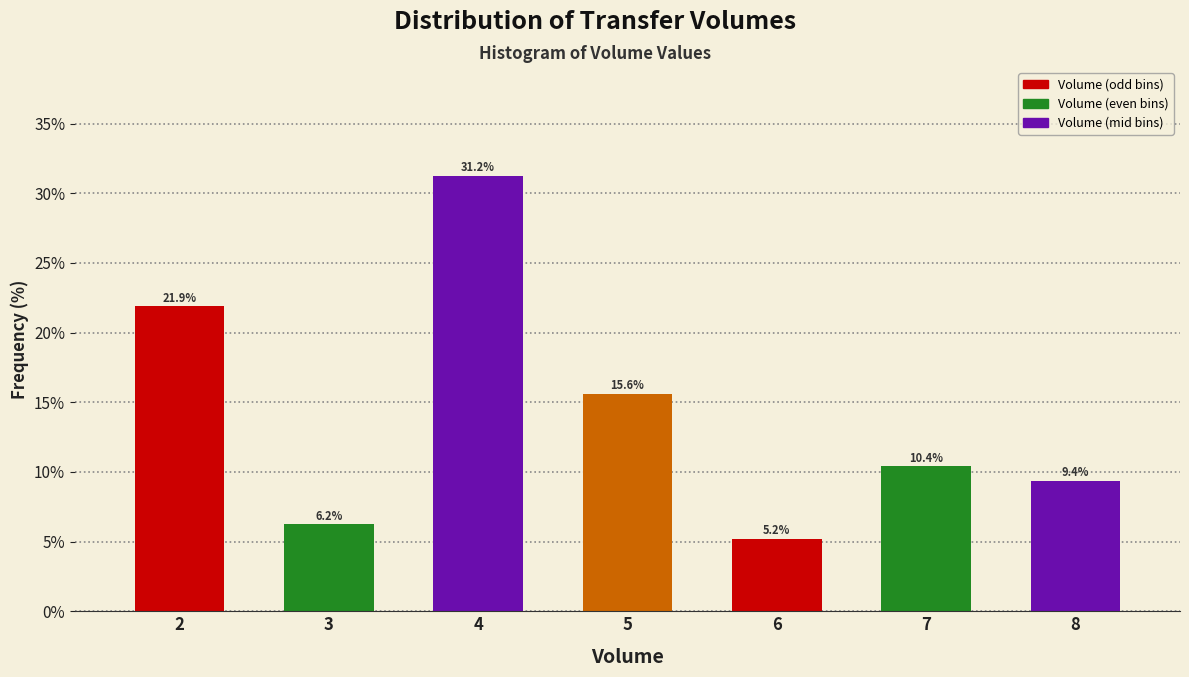

List the labels in order of value, largest first.

4, 2, 5, 7, 8, 3, 6